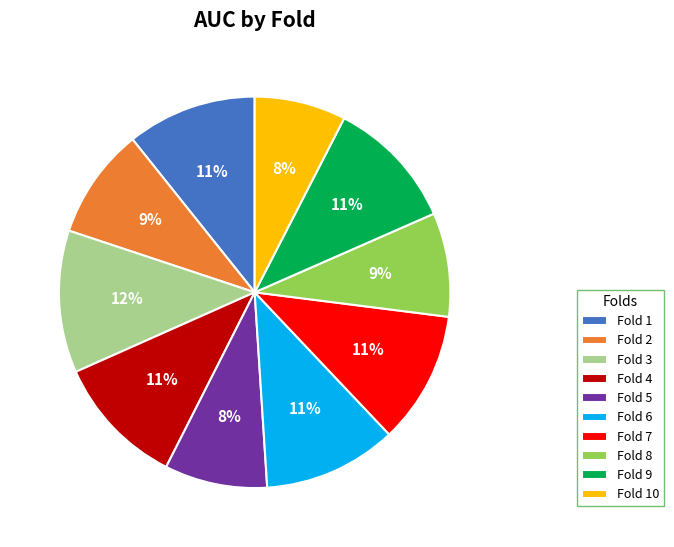

To the nearest percent, what portion does Fold 8 represent?

9%